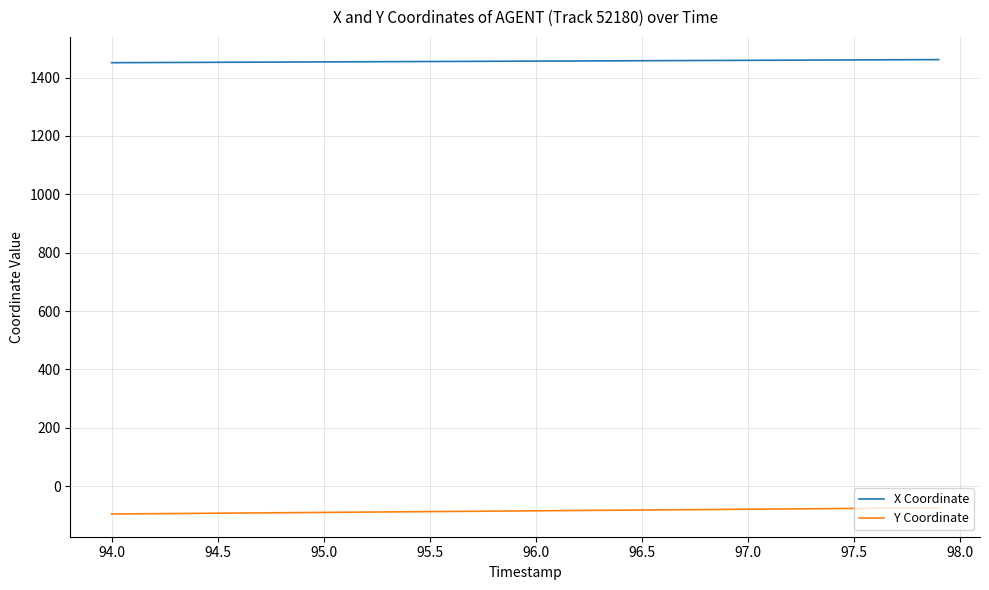

Which series has the largest total across all categories?

X Coordinate